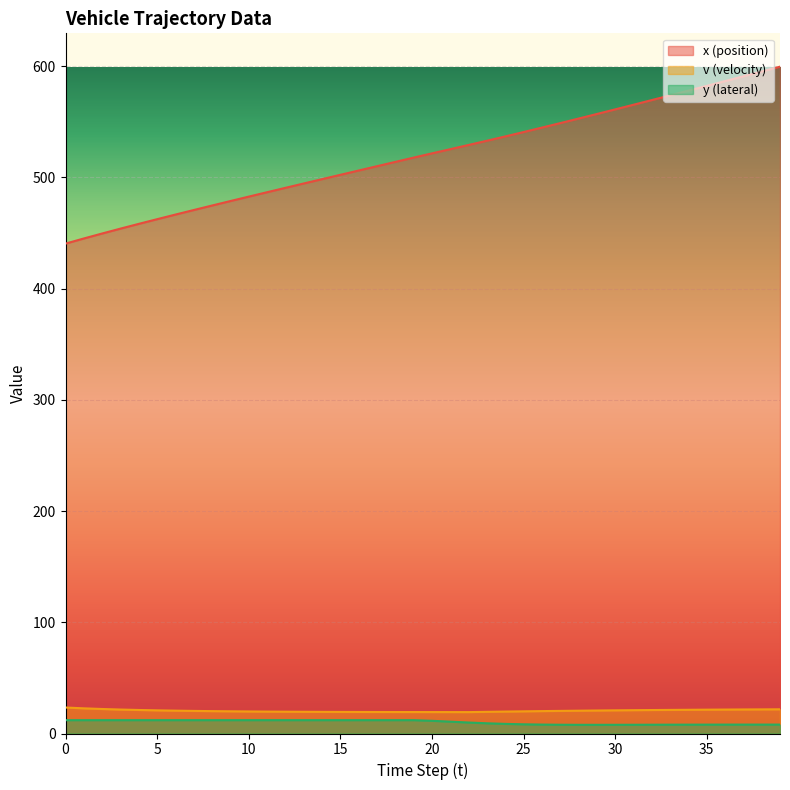

True or false: y (lateral) has a value of 12.0 at 10.

True